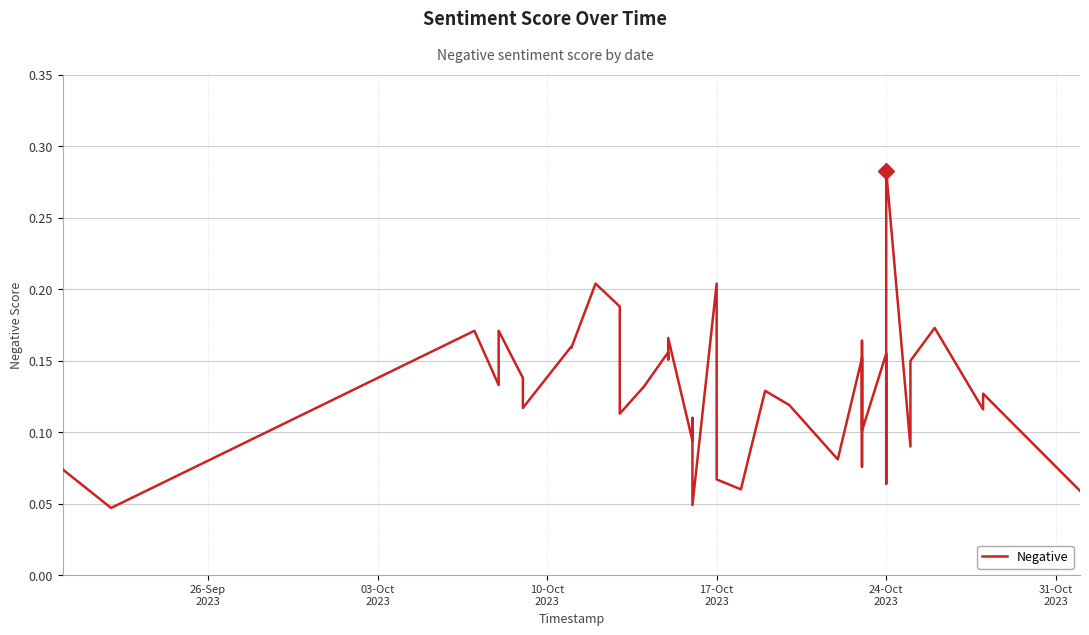

Is it true that the value at 24-Oct 2023 is 0.1?

False